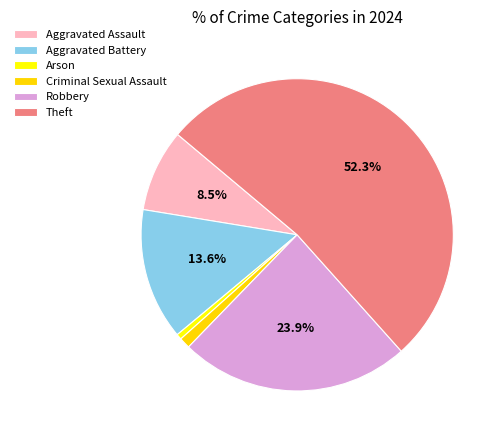

Count the number of slices in the pie.

6